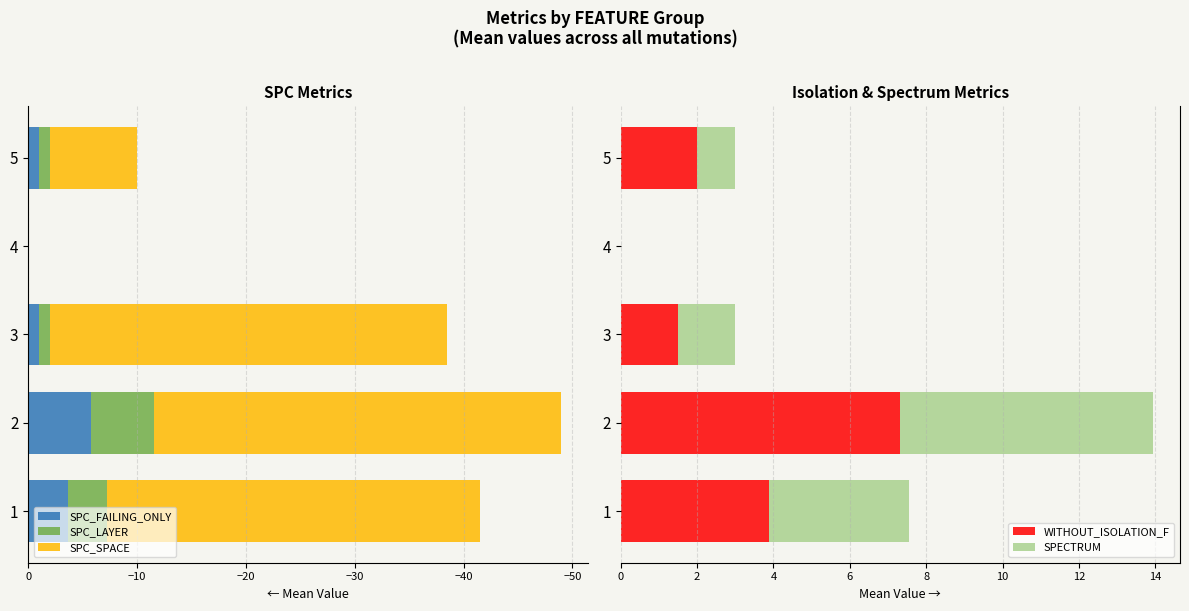

The value of WITHOUT_ISOLATION_F at 1 is 6.7. True or false?

False